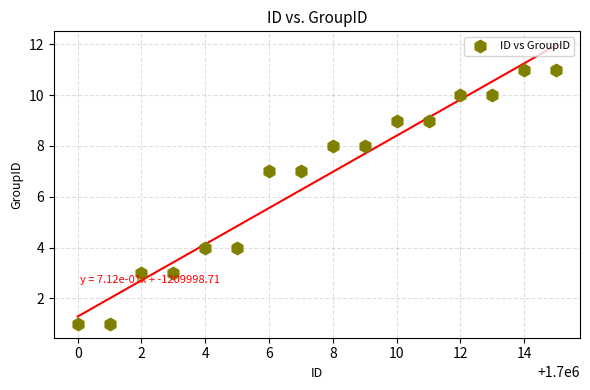

What is the range of Y values (max minus min)?

10